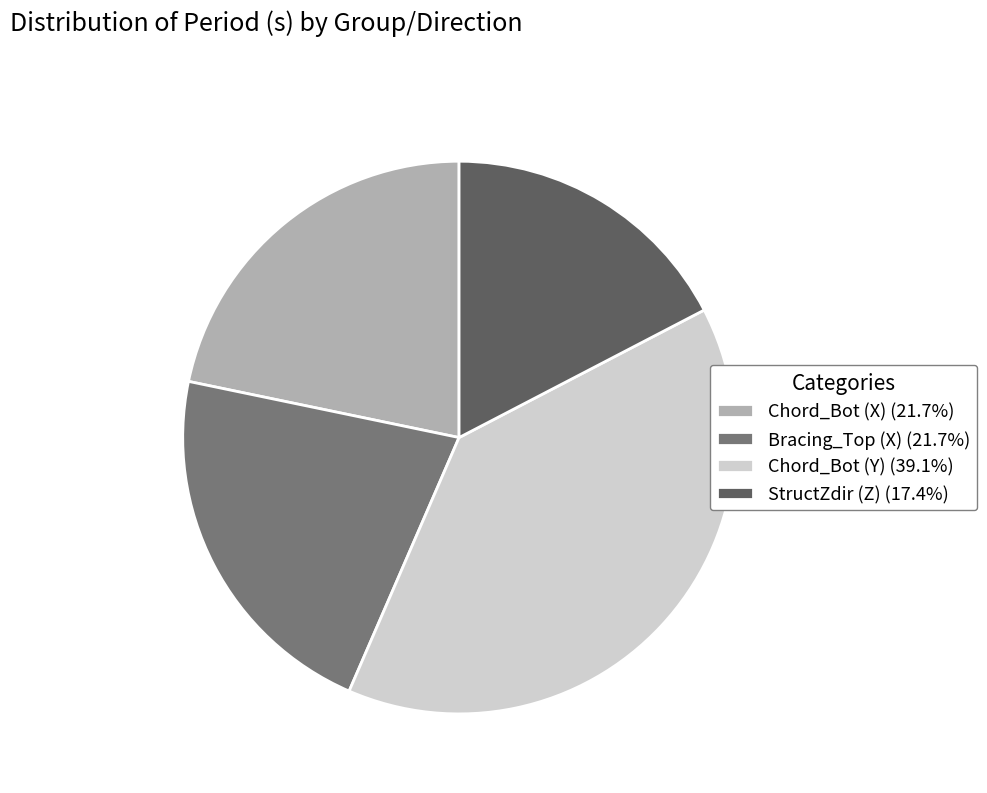

Is the sum of Chord_Bot (Y) (39.1%) and StructZdir (Z) (17.4%) greater than half?

Yes